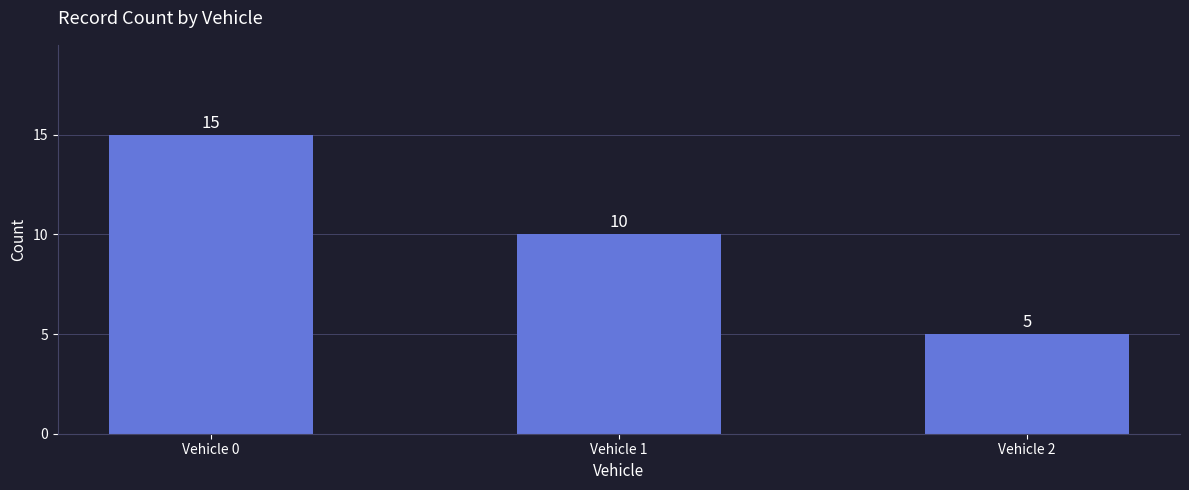

Reading left to right, list all the values displayed in this chart.

Vehicle 0=15	Vehicle 1=10	Vehicle 2=5